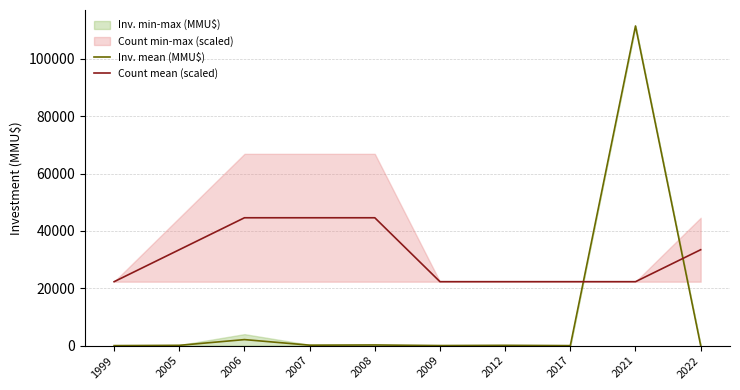

The Count mean (scaled) series shows 64379.3 at 2008. True or false?

False